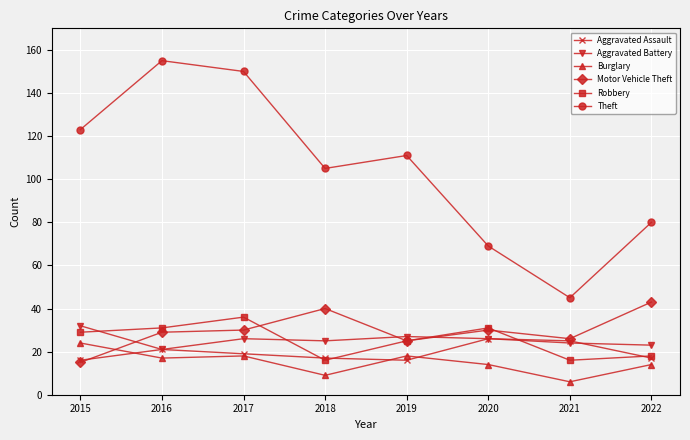

What is the value of the Aggravated Assault point at the 5th from the left?

16